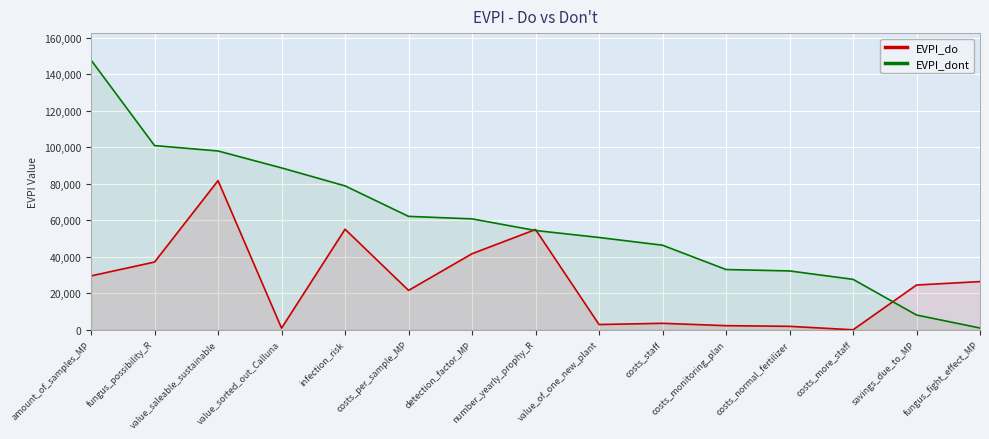

What is the sum of the EVPI_dont values at detection_factor_MP and value_saleable_sustainable?

158640.6